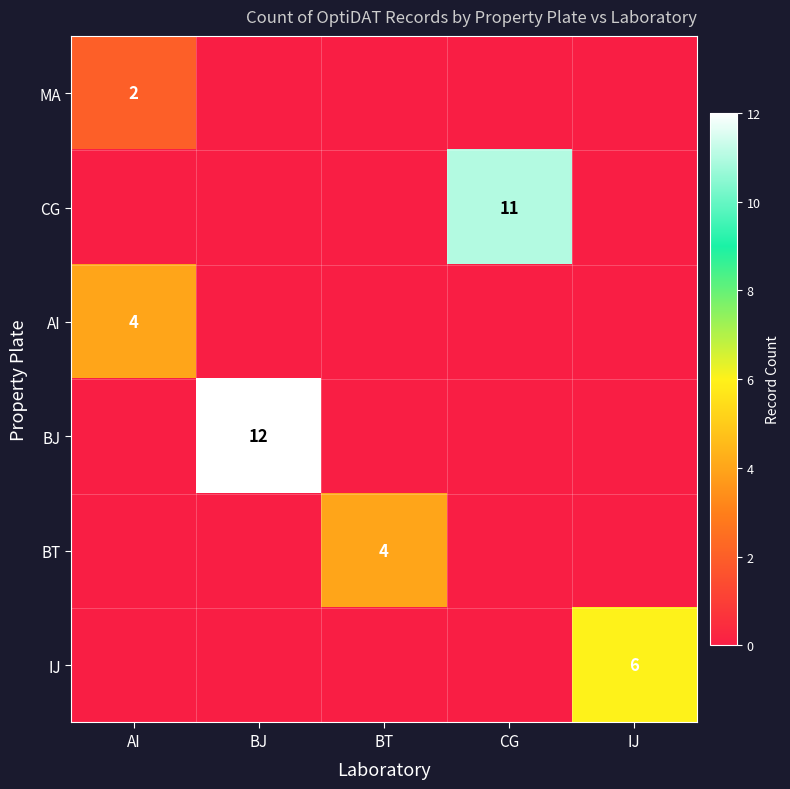

Count the MA values in the range 0 to 1.

4